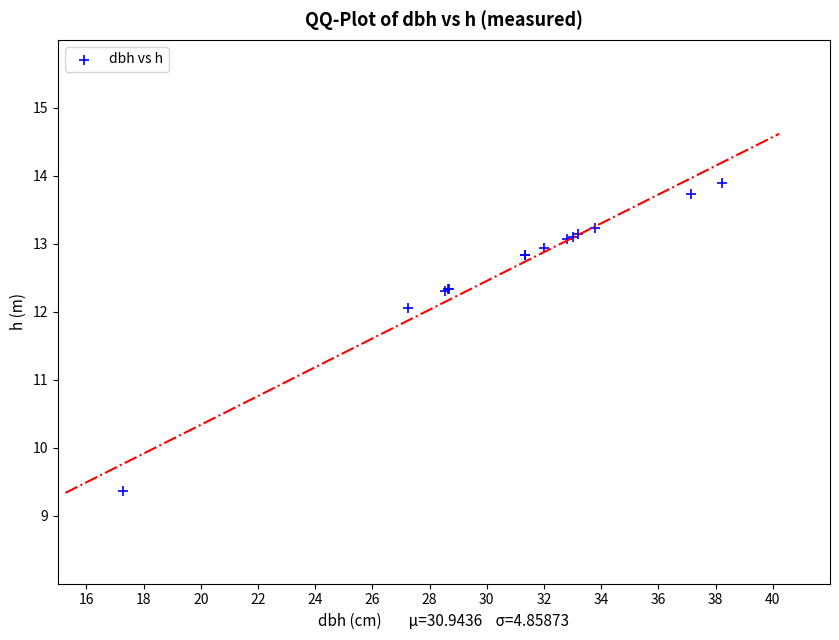

What Y value in the scatter plot is closest to 11?

12.1